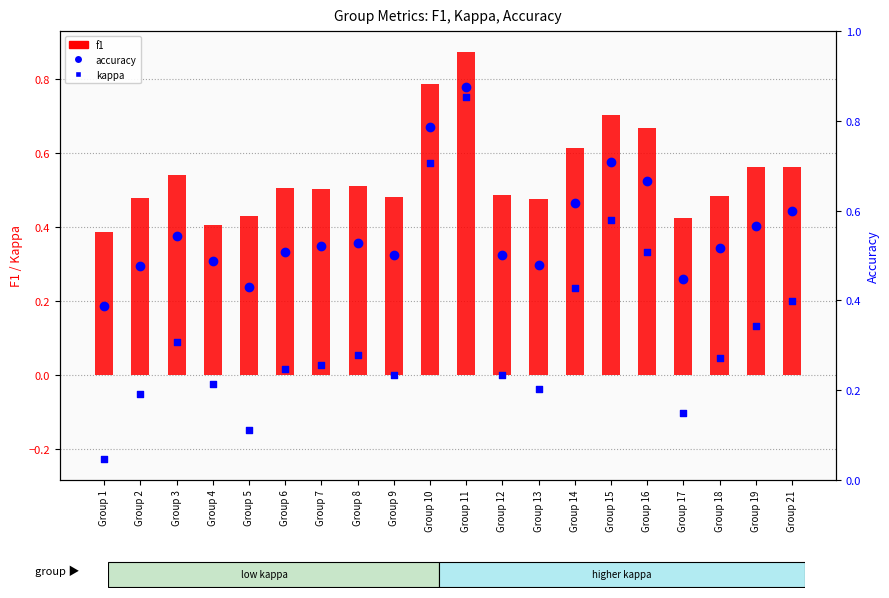

Which series has the largest total across all categories?

accuracy